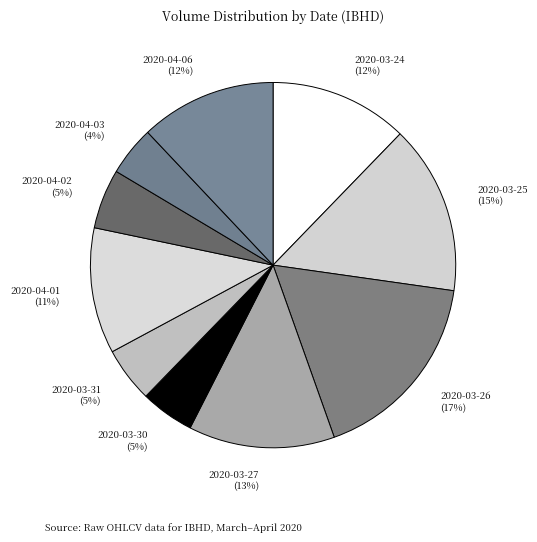

Combined, do 2020-04-02 and 2020-04-01 account for over 50%?

No